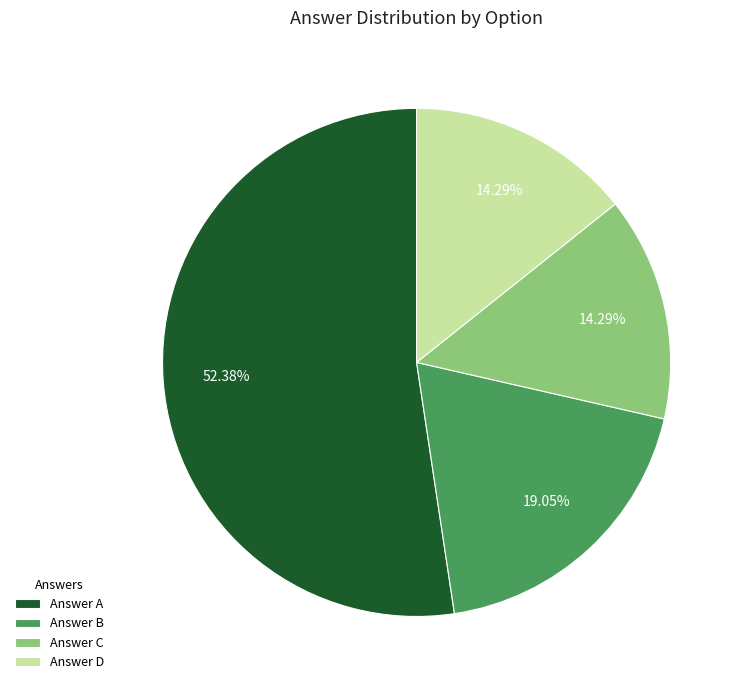

Which category has the biggest portion of the pie?

Answer A